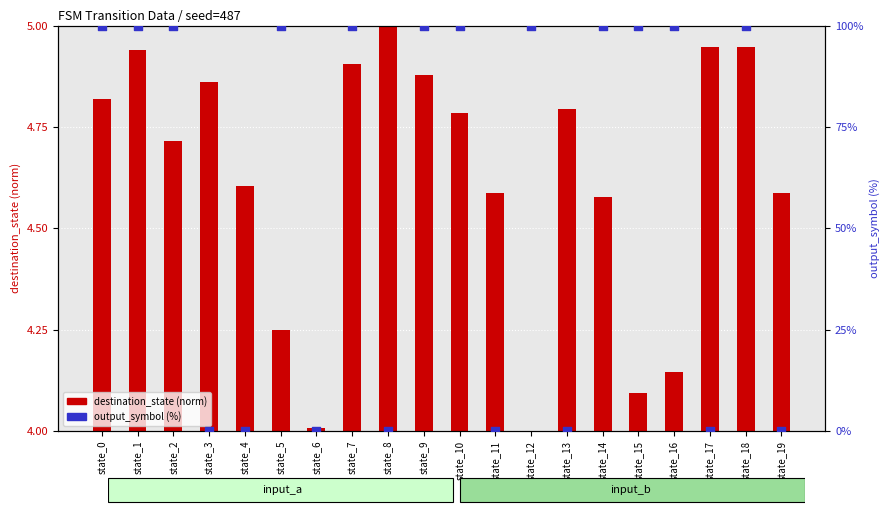

At how many categories does at least one series exceed 20?

12